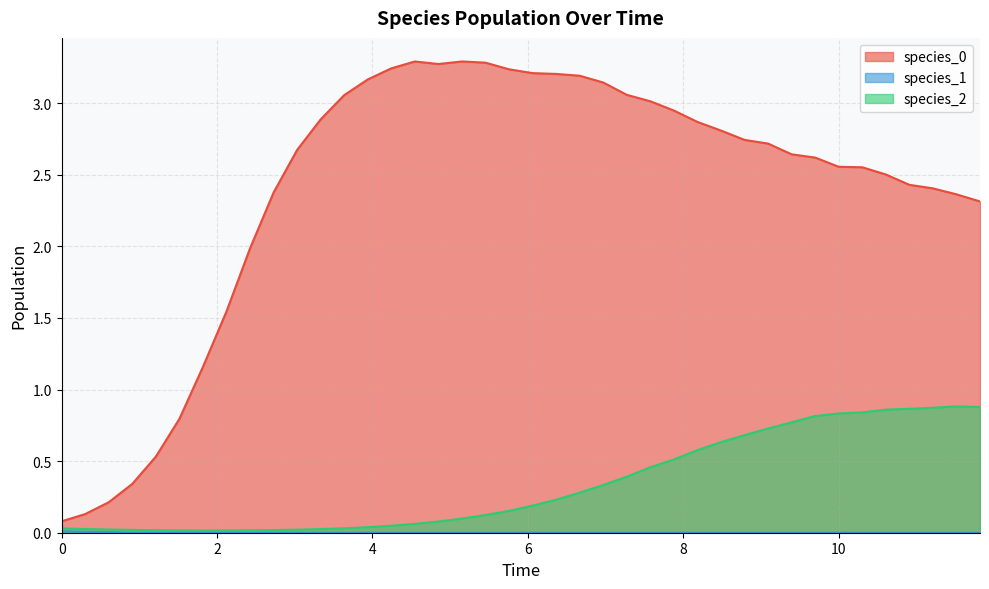

What is the maximum value shown in the chart?

3.3